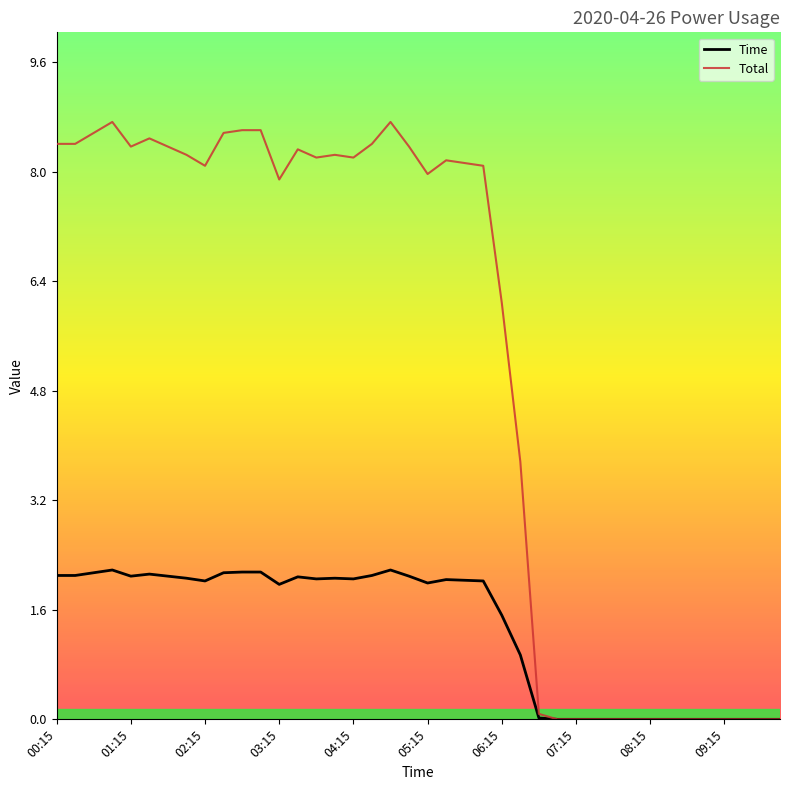

Which series has the widest spread of values?

Total